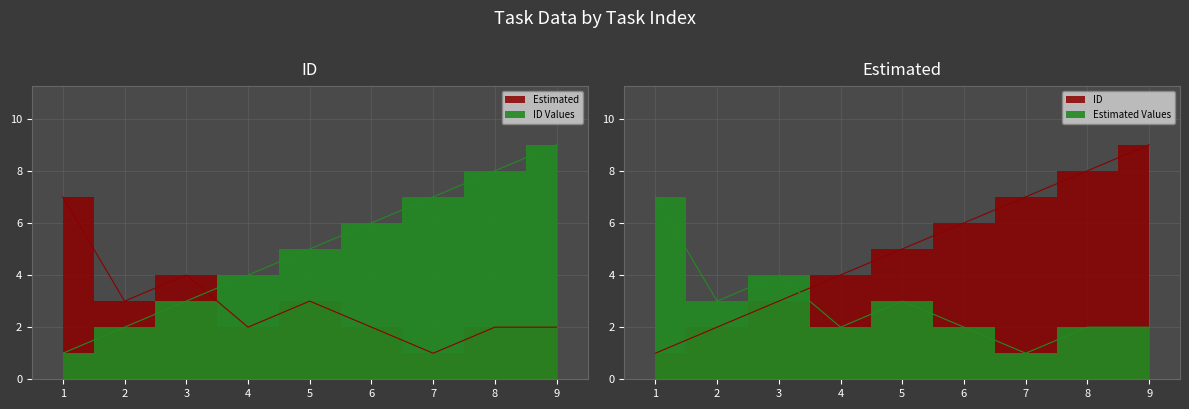

What is the difference between the maximum and second lowest values in the ID series?

7